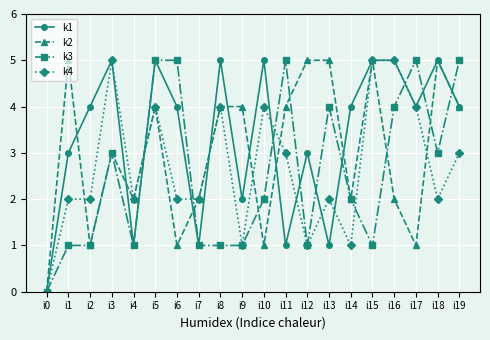

At how many categories does at least one series exceed 1?

19